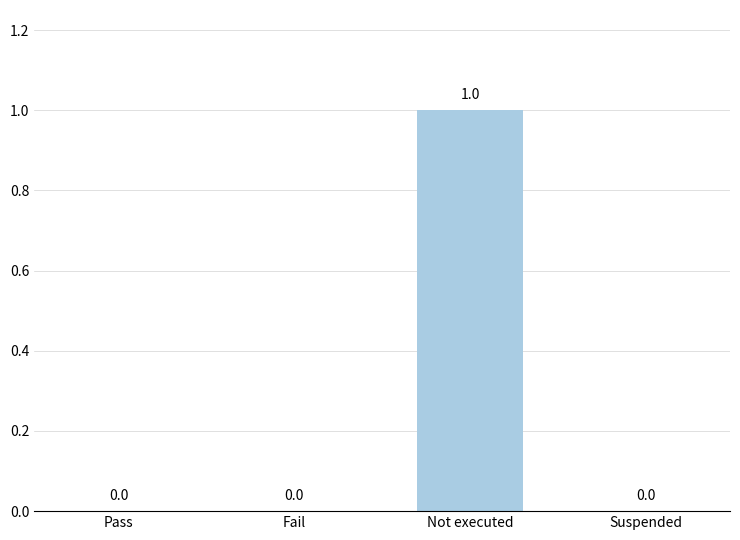

How many values exceed 0?

1